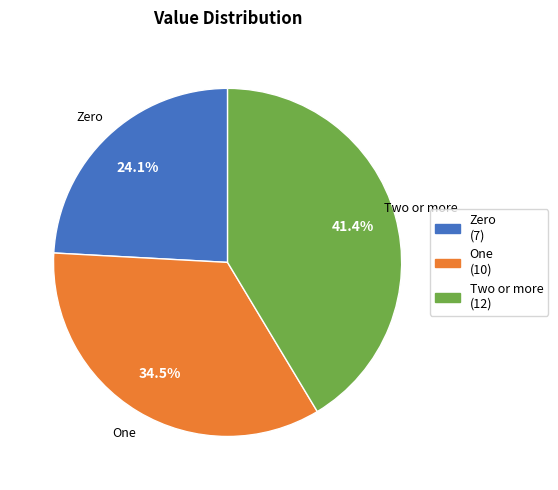

Which category has the biggest portion of the pie?

Two or more (12)